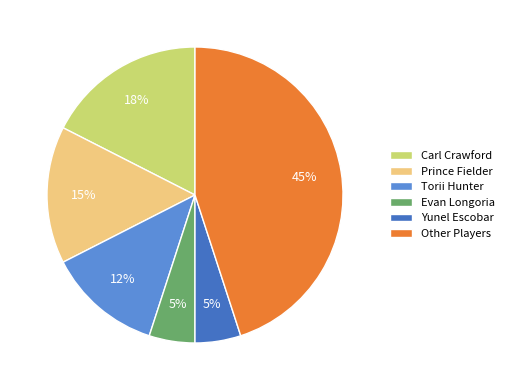

Is the sum of Prince Fielder and Evan Longoria greater than half?

No